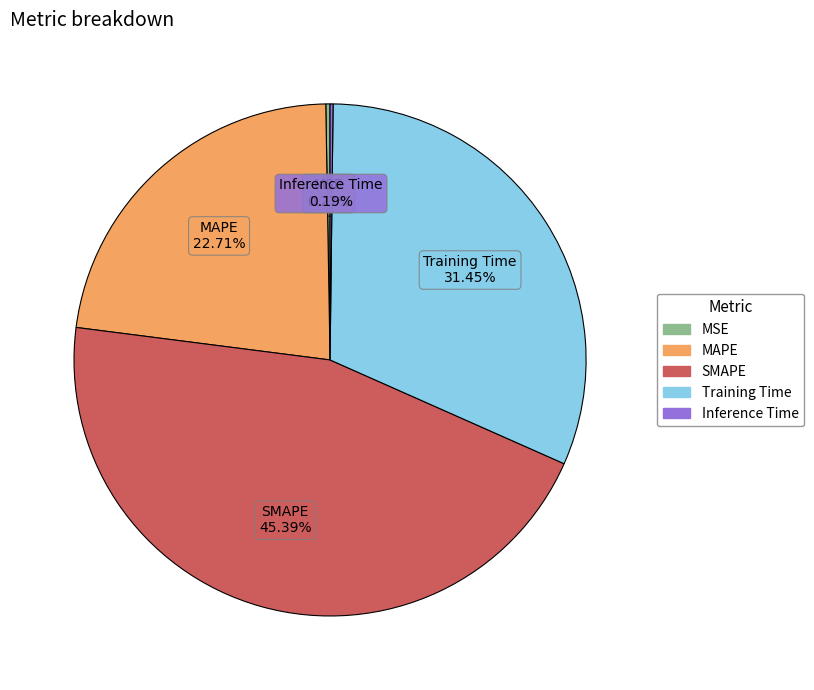

Combined, do SMAPE and MAPE account for over 50%?

Yes